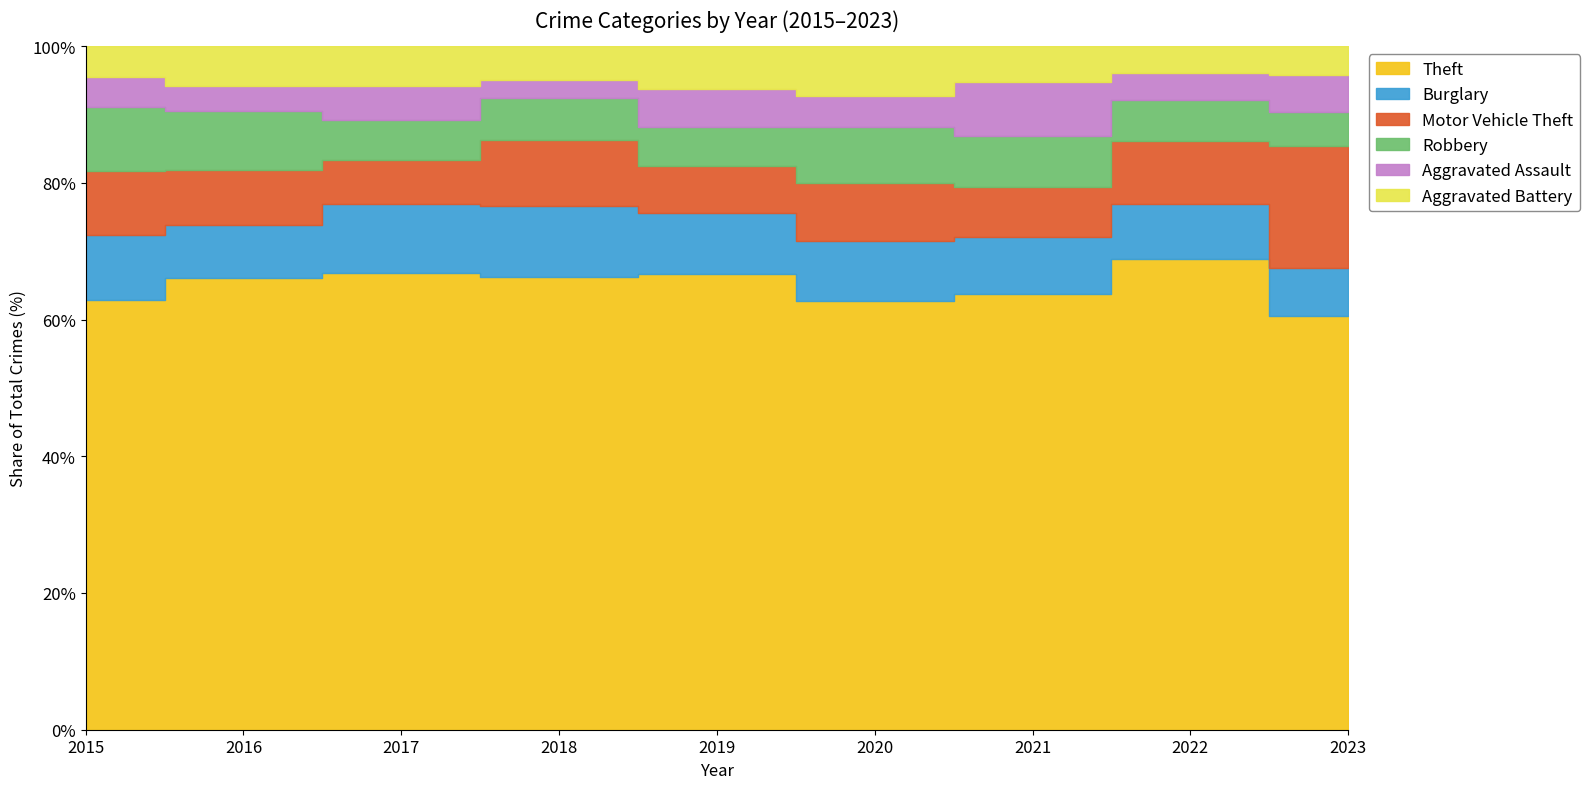

At 2023, list the series in order from largest to smallest.

Theft, Motor Vehicle Theft, Burglary, Aggravated Assault, Robbery, Aggravated Battery